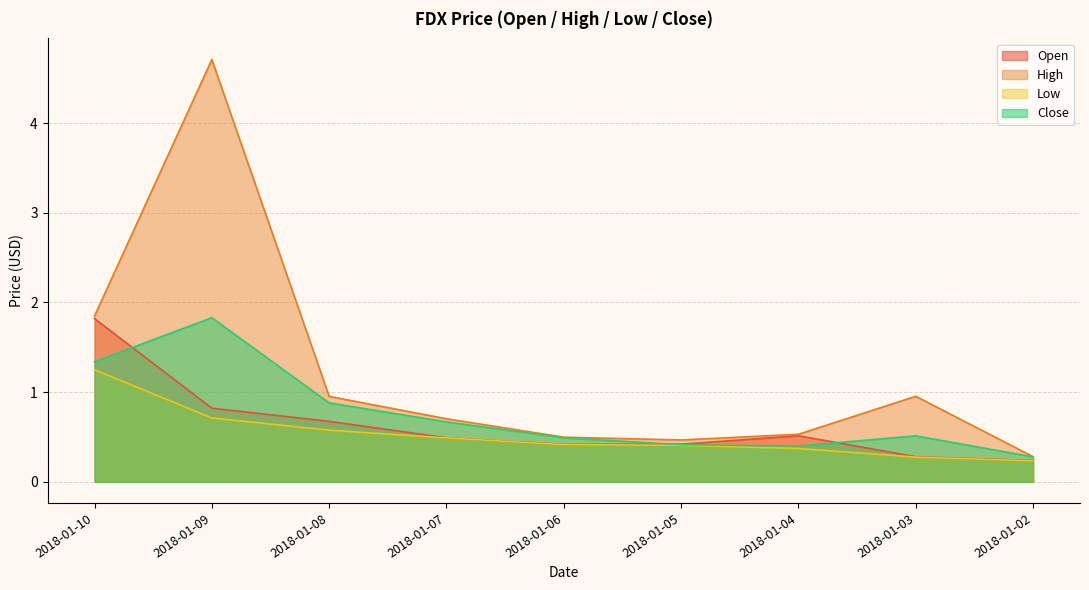

Between 2018-01-06 and 2018-01-08, which is larger?

2018-01-08